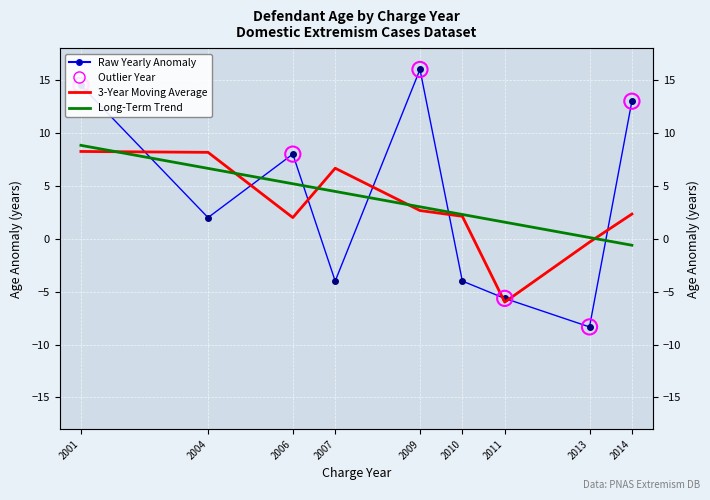

At how many categories does at least one series exceed -2?

9